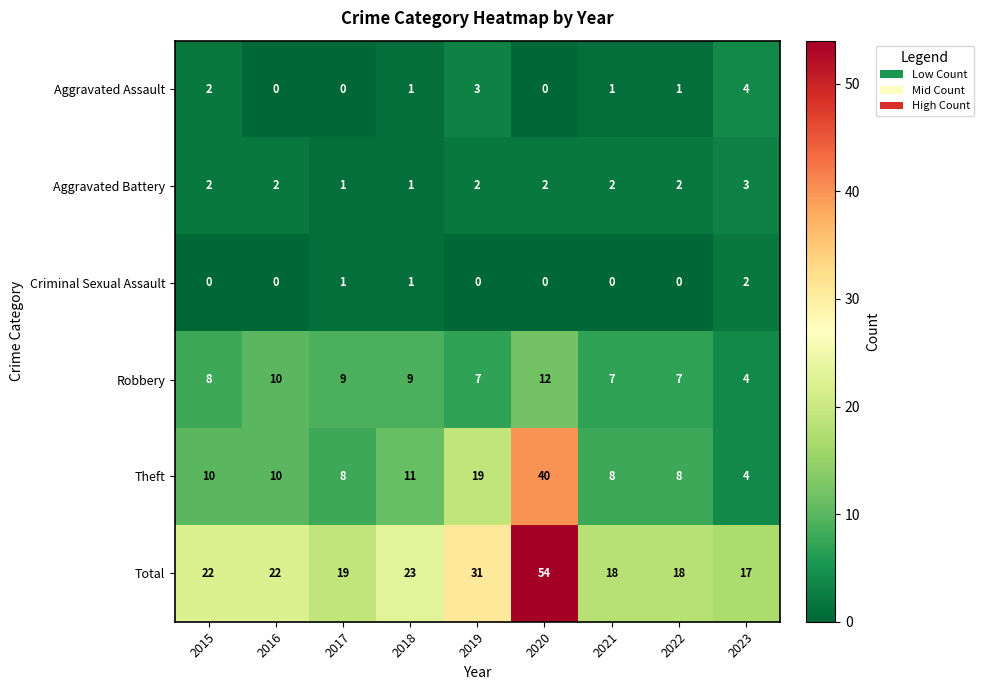

What is the difference between the highest and lowest values at 2019?

31